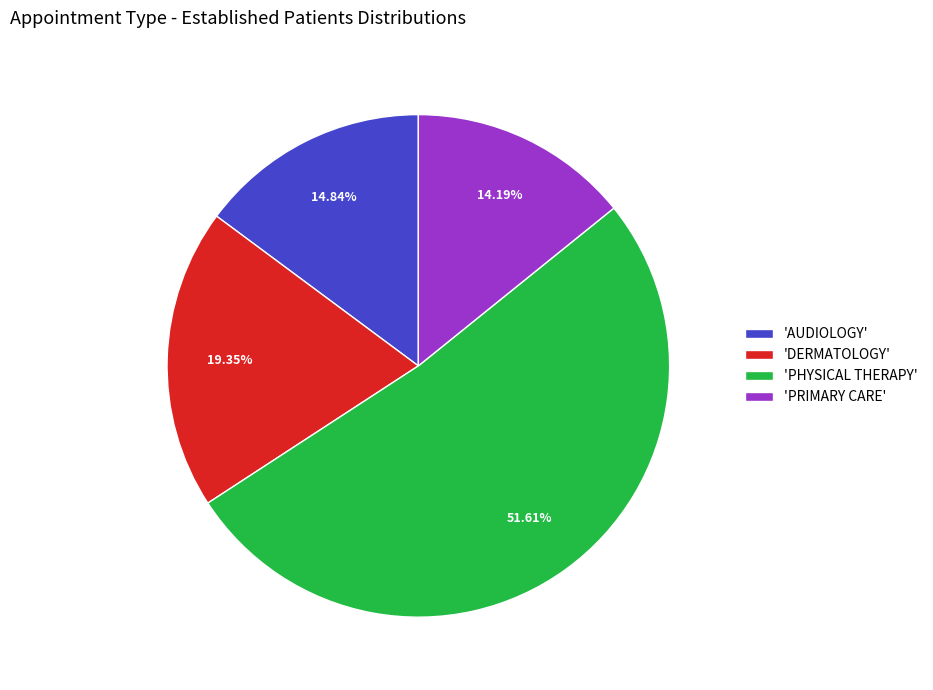

How many segments does this pie chart have?

4